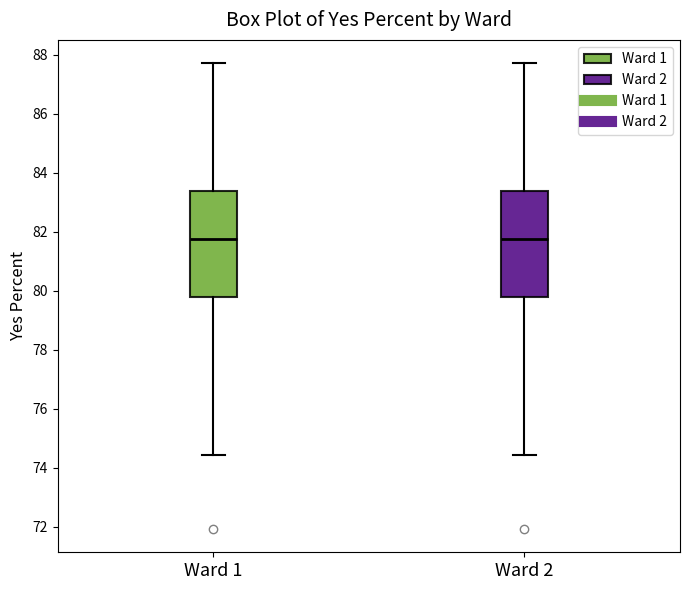

Reading left to right, read every box against the y-axis: the position of its median line, the range the box covers, and the ends of its whiskers. The values are not printed on the chart, so give them approximately, as read against the axis.

Ward 1: median 81.8, box 79.8 to 83.4, whiskers 74.4 to 87.8
Ward 2: median 81.8, box 79.8 to 83.4, whiskers 74.4 to 87.8